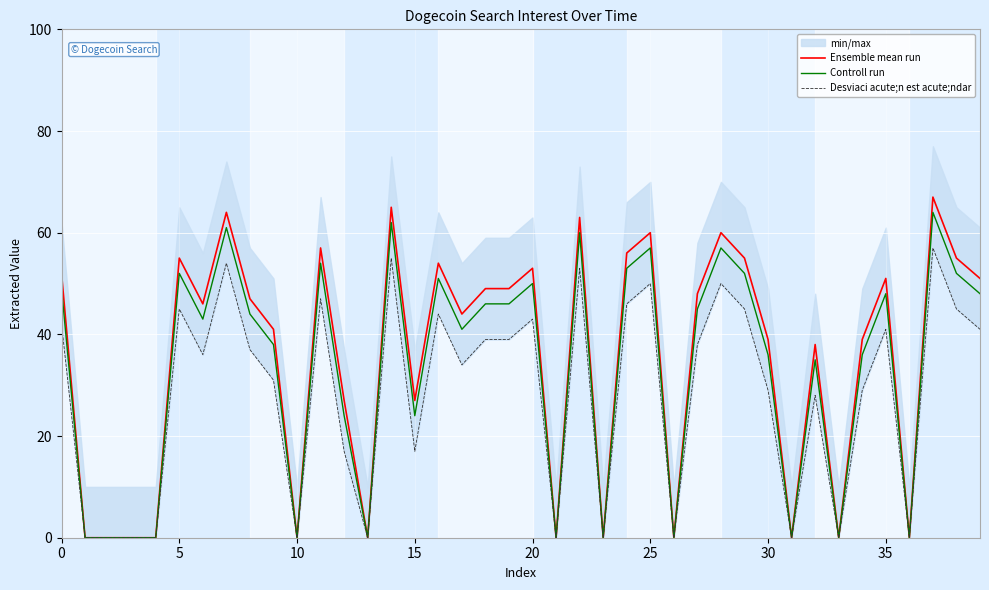

What is the difference between the second highest and minimum values in the Ensemble mean run series?

65